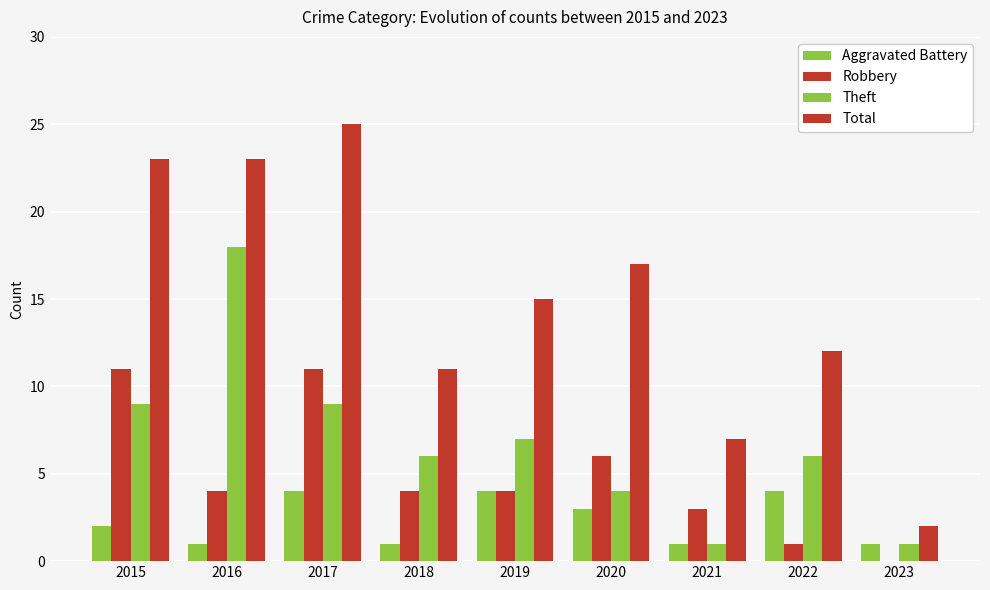

At 2023, list the series in order from largest to smallest.

Total, Aggravated Battery, Theft, Robbery